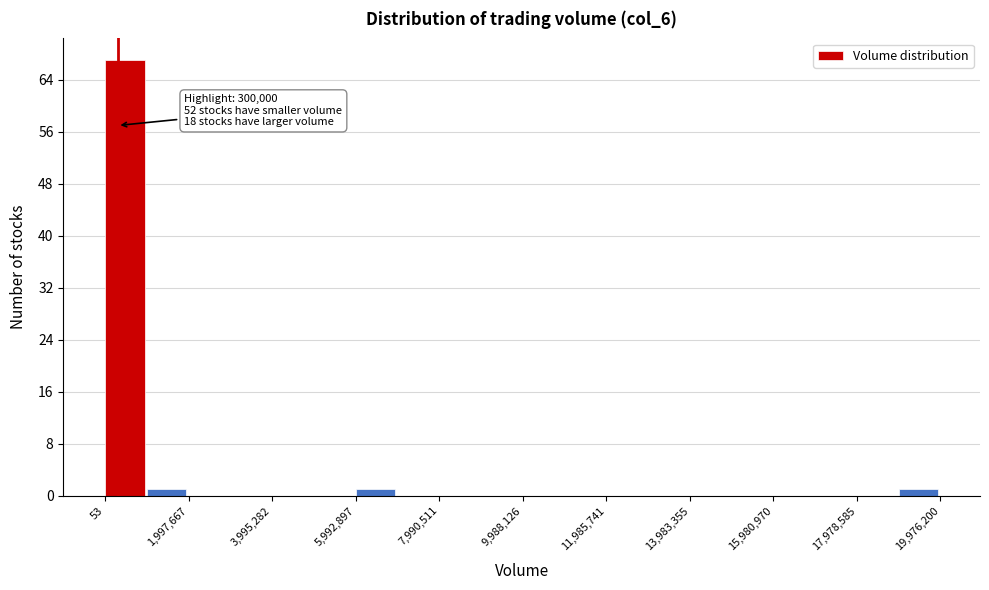

Over which range of the x-axis is the bar tallest?

0 to 1000000